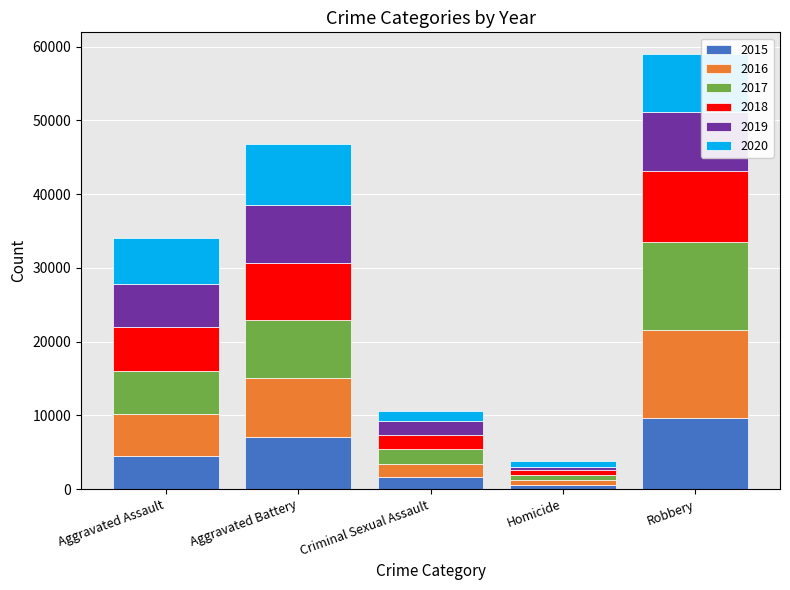

What are all the series names shown in the legend?

2015, 2016, 2017, 2018, 2019, 2020